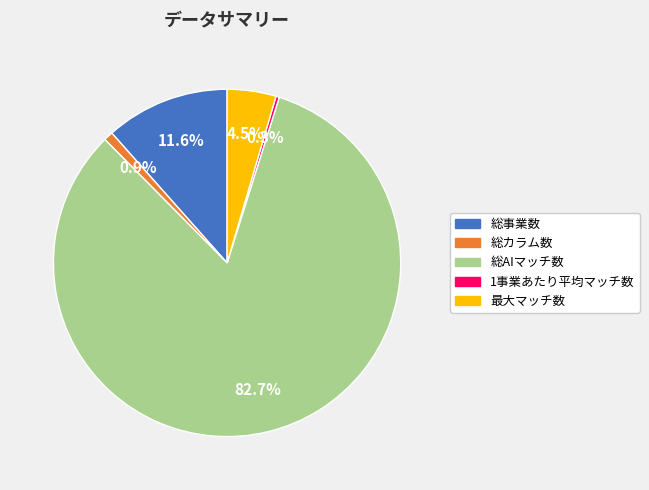

Which slice is the largest?

総AIマッチ数